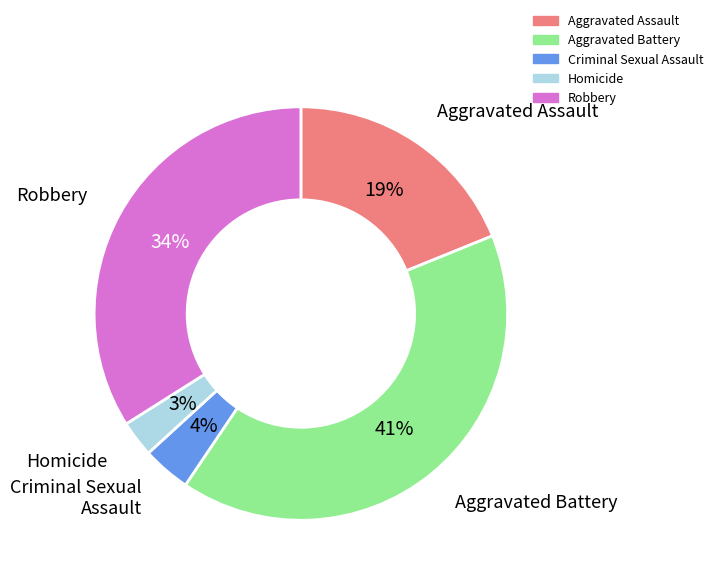

True or false: Homicide accounts for 3% of the total.

True